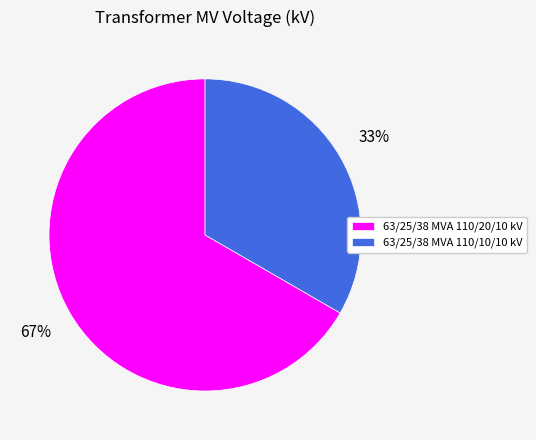

Which has a higher value, 63/25/38 MVA 110/10/10 kV or 63/25/38 MVA 110/20/10 kV?

63/25/38 MVA 110/20/10 kV